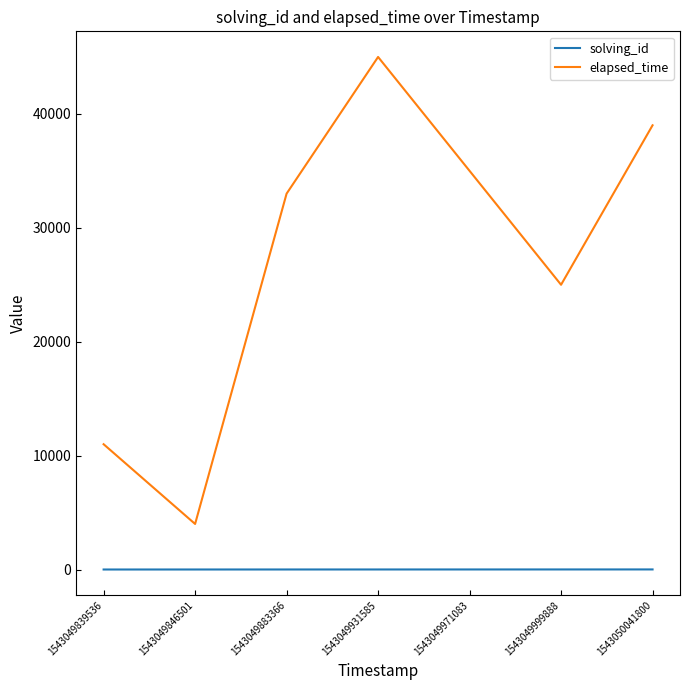

What is the difference between the second highest and second lowest values in the elapsed_time series?

28000